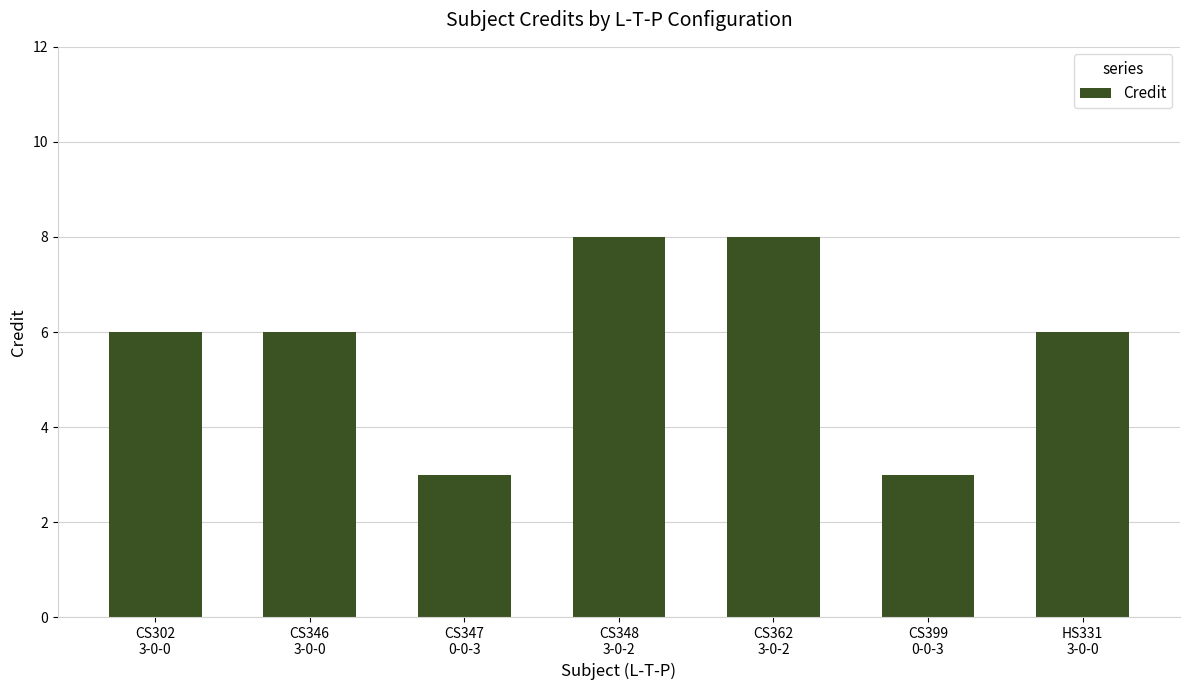

What is the difference between the second highest and second lowest values?

5